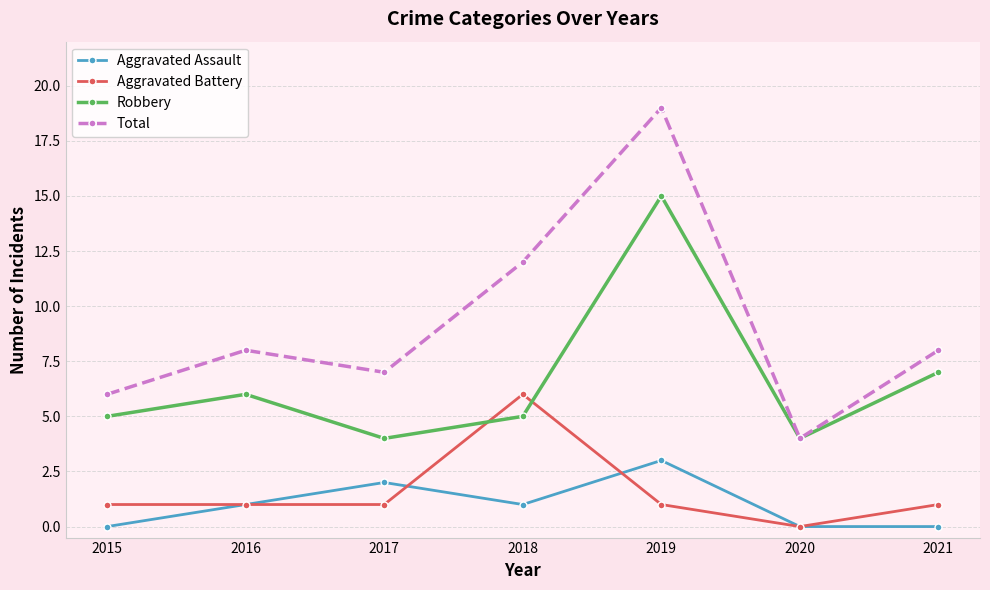

How many categories are shown in the chart?

7